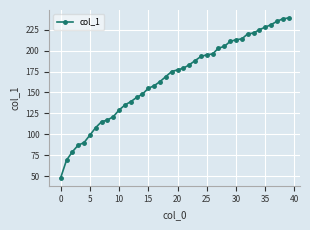

What is the value of the 21st point from the left?

177